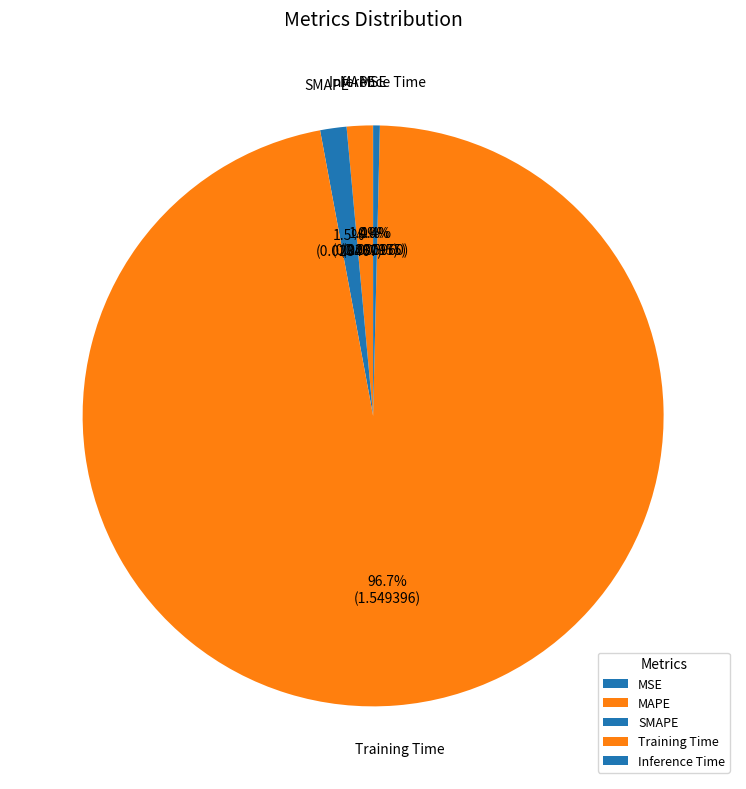

Which category has the biggest portion of the pie?

Training Time